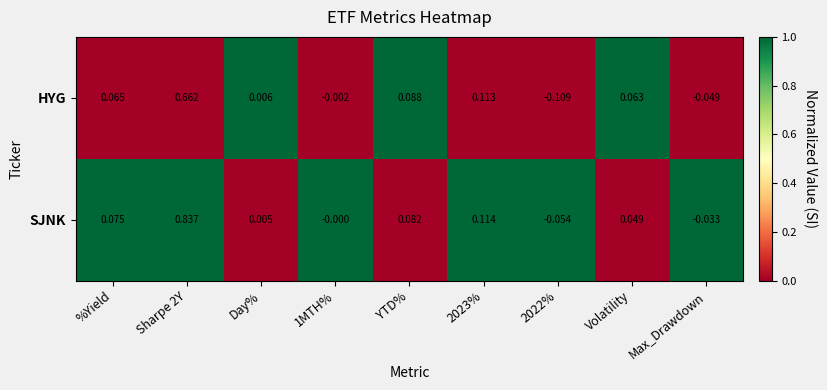

How many values in the HYG series are below 0?

3